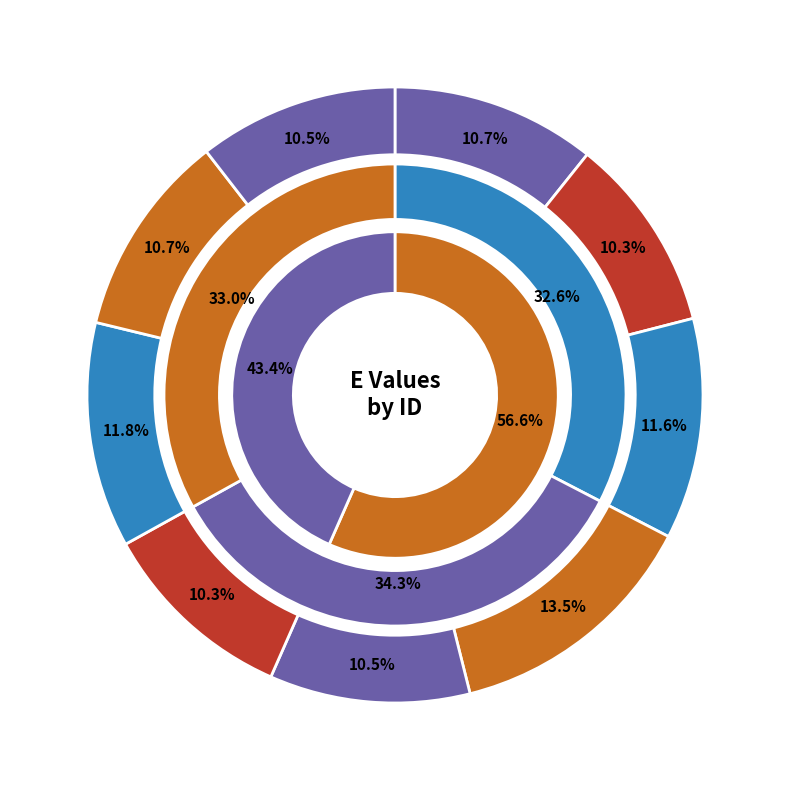

Is Hb 27 the majority of the pie?

No